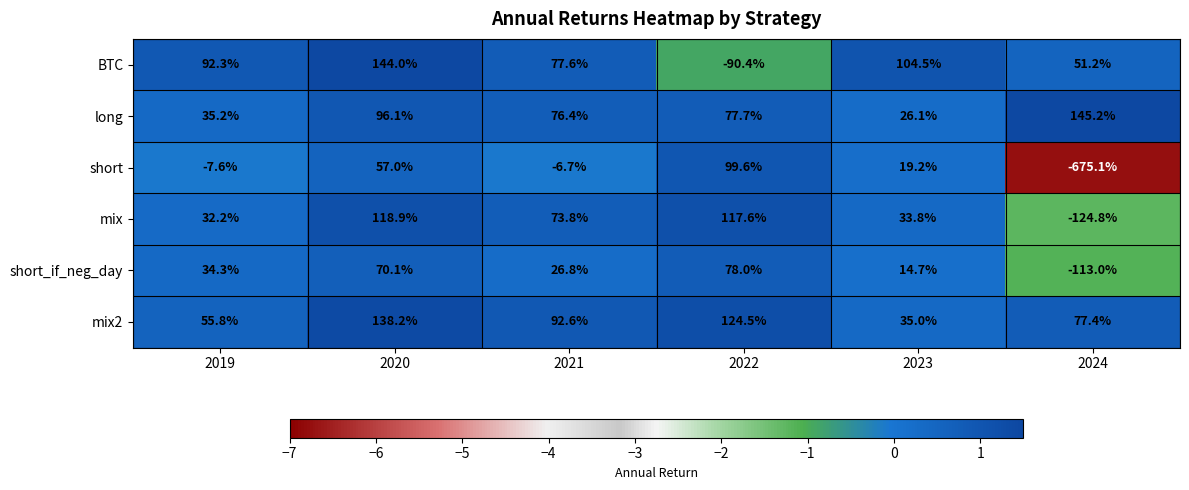

What is the sum of the short values at 2020 and 2021?

50.3